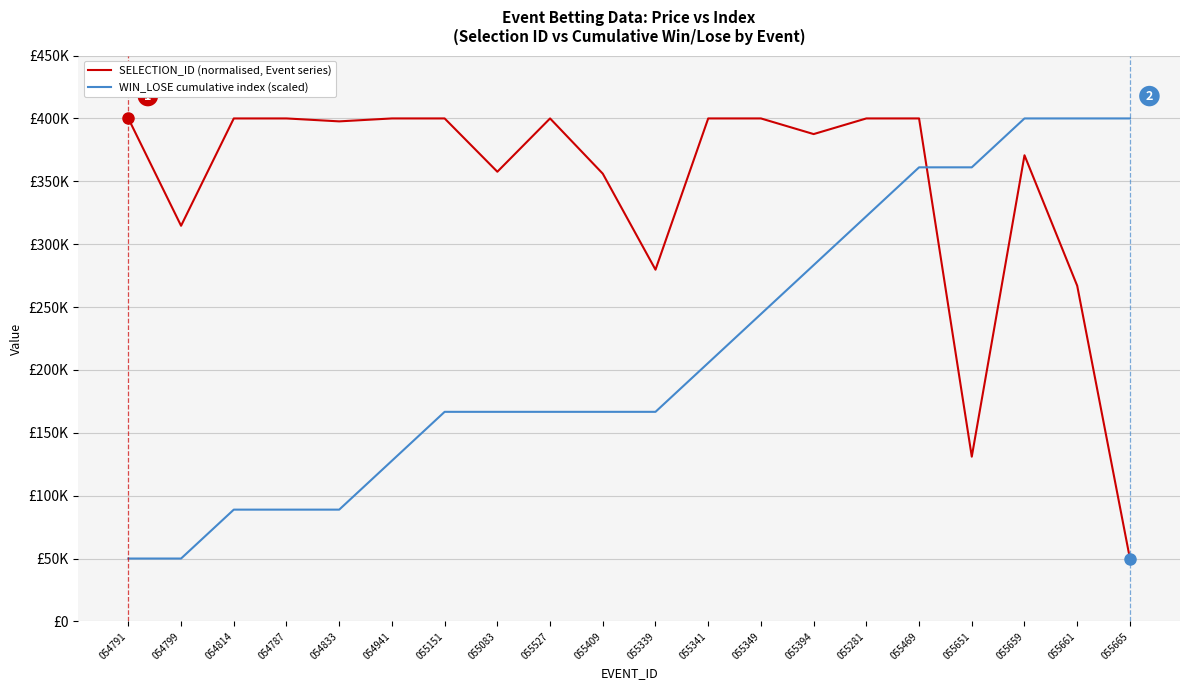

How many interior local peaks does the SELECTION_ID (normalised, Event series) series have?

6